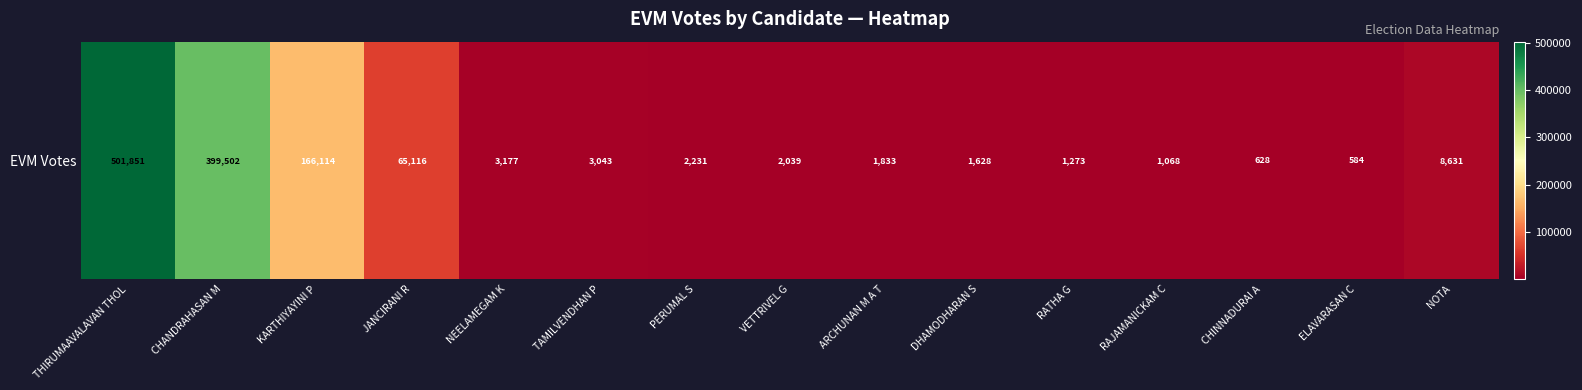

Which has a higher value, VETTRIVEL G or JANCIRANI R?

JANCIRANI R